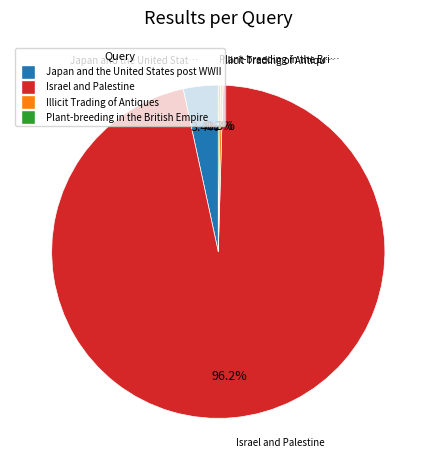

Between Israel and Palestine and Japan and the United States post WWII, which is larger?

Israel and Palestine